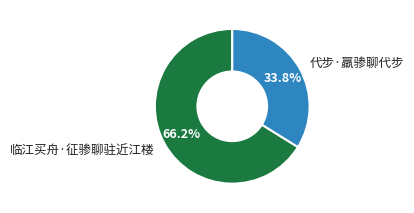

Which slice is the smallest?

代步·羸骖聊代步